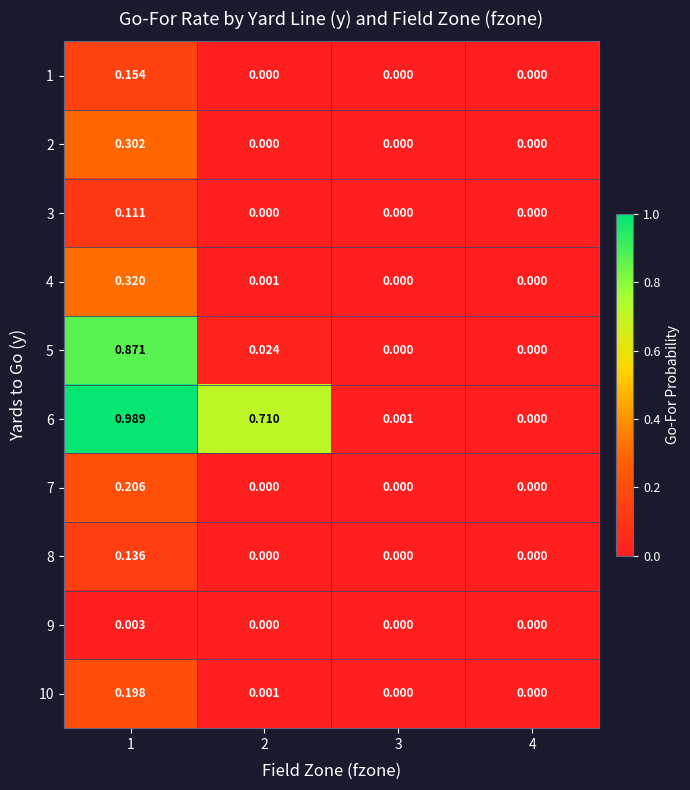

Reading left to right, list all the values displayed in this chart.

1: 1=0.2	2=0.0	3=0.0	4=0.0
2: 1=0.3	2=0.0	3=0.0	4=0.0
3: 1=0.1	2=0.0	3=0.0	4=0.0
4: 1=0.3	2=0.0	3=0.0	4=0.0
5: 1=0.9	2=0.0	3=0.0	4=0.0
6: 1=1.0	2=0.7	3=0.0	4=0.0
7: 1=0.2	2=0.0	3=0.0	4=0.0
8: 1=0.1	2=0.0	3=0.0	4=0.0
9: 1=0.0	2=0.0	3=0.0	4=0.0
10: 1=0.2	2=0.0	3=0.0	4=0.0